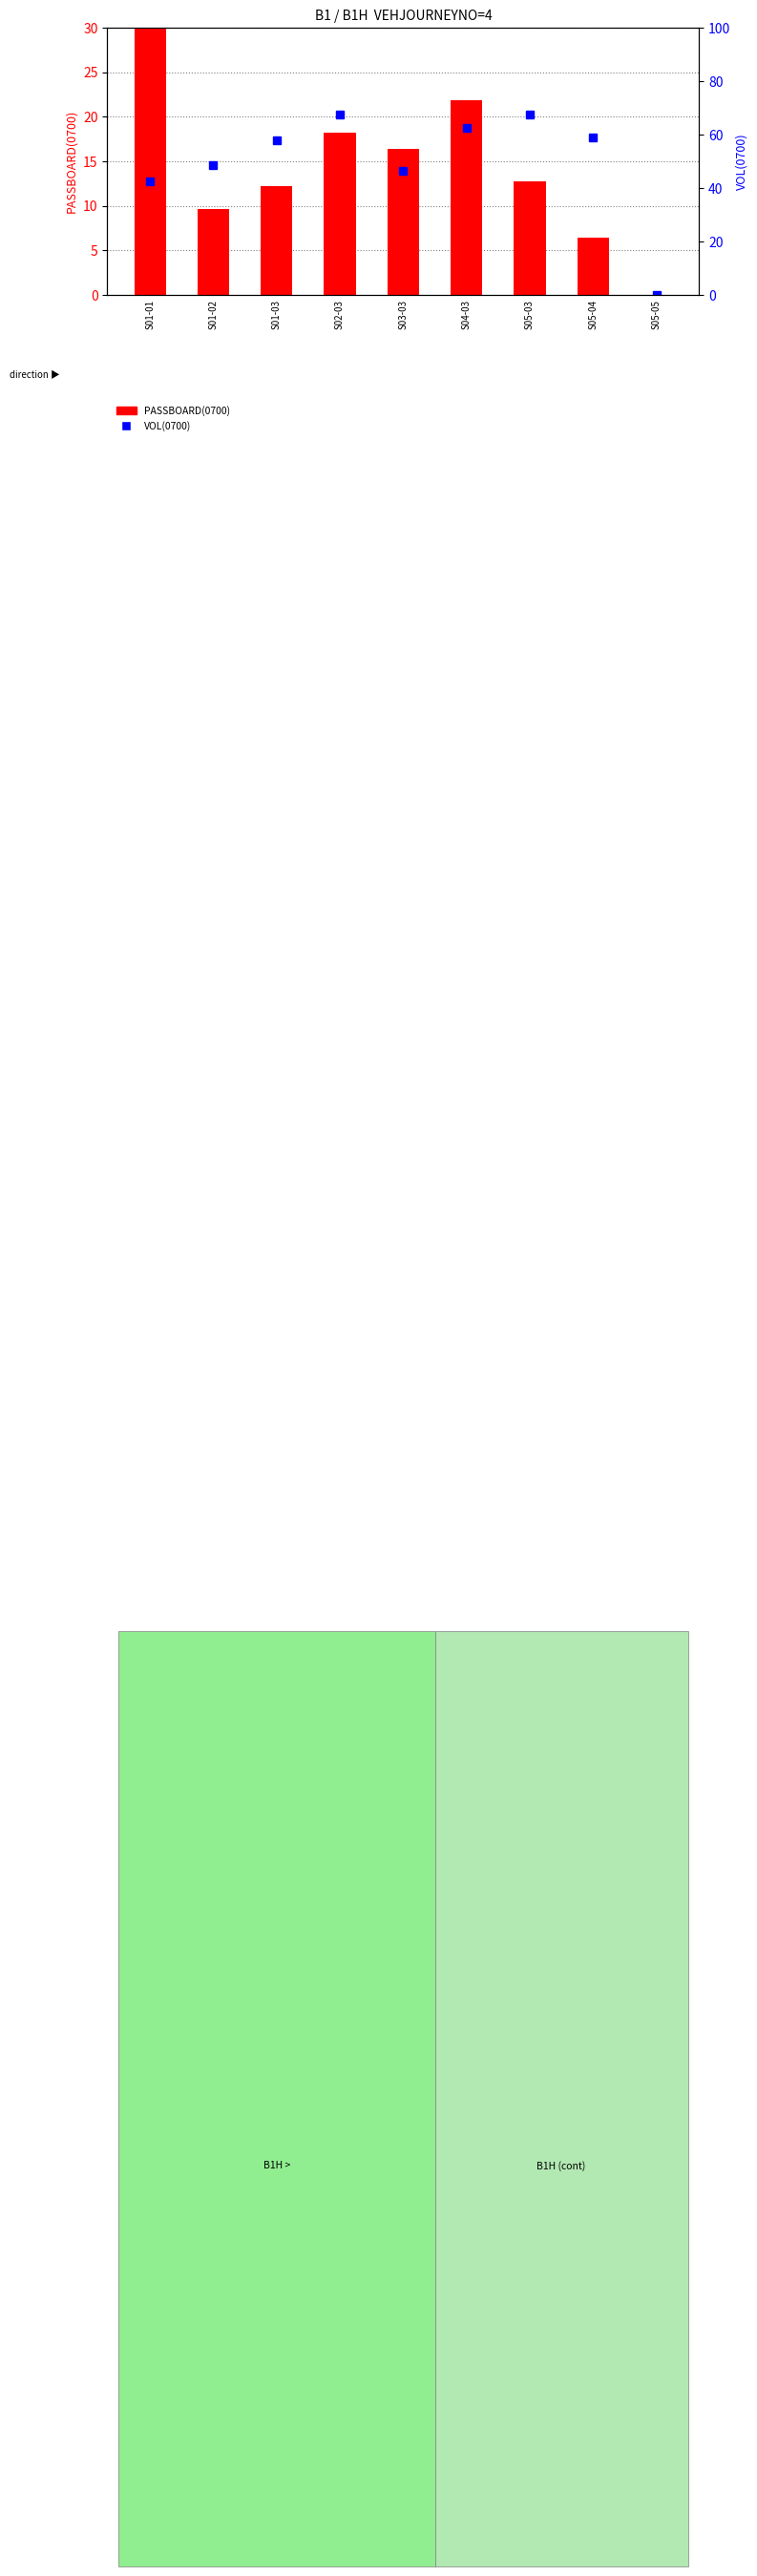

What is the spread (max minus min) of values at S01-03?

45.5